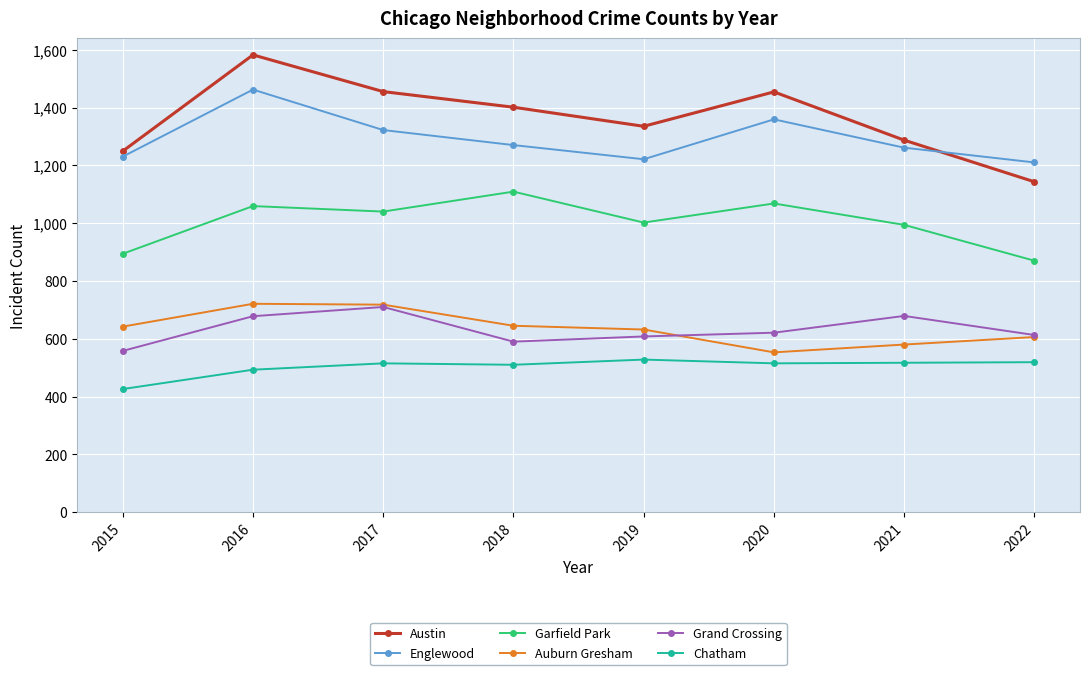

Which category has the highest value in the Austin series?

2016